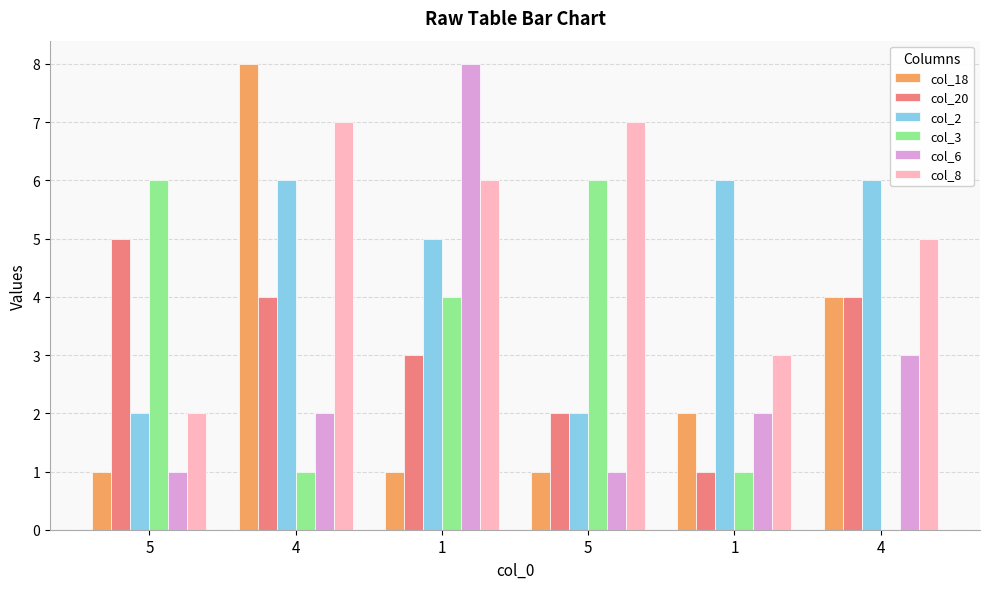

At how many categories does at least one series exceed 7?

2